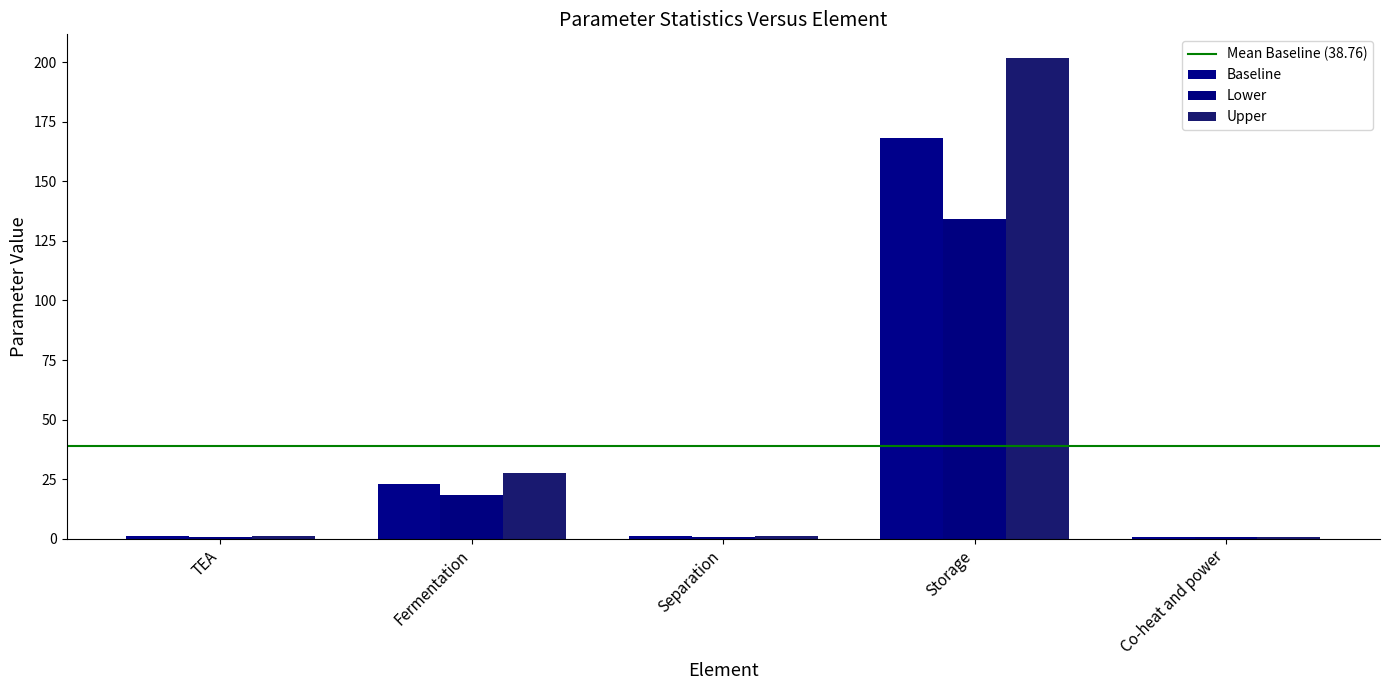

Reading left to right, what are all the values shown in this chart?

Baseline: TEA=1.0	Fermentation=23.0	Separation=1.0	Storage=168.0	Co-heat and power=0.8
Lower: TEA=0.9	Fermentation=18.4	Separation=0.9	Storage=134.4	Co-heat and power=0.7
Upper: TEA=1.1	Fermentation=27.6	Separation=1.1	Storage=201.6	Co-heat and power=0.9